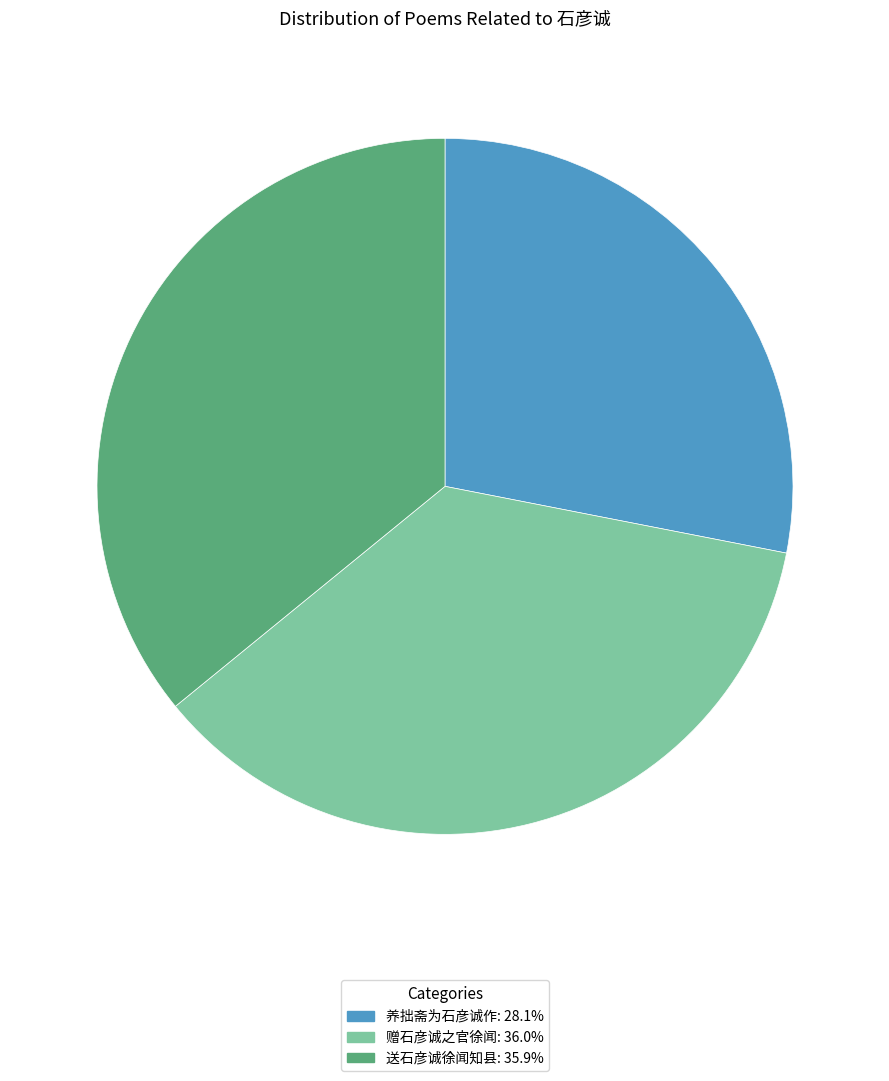

Which category has the smallest portion of the pie?

养拙斋为石彦诚作